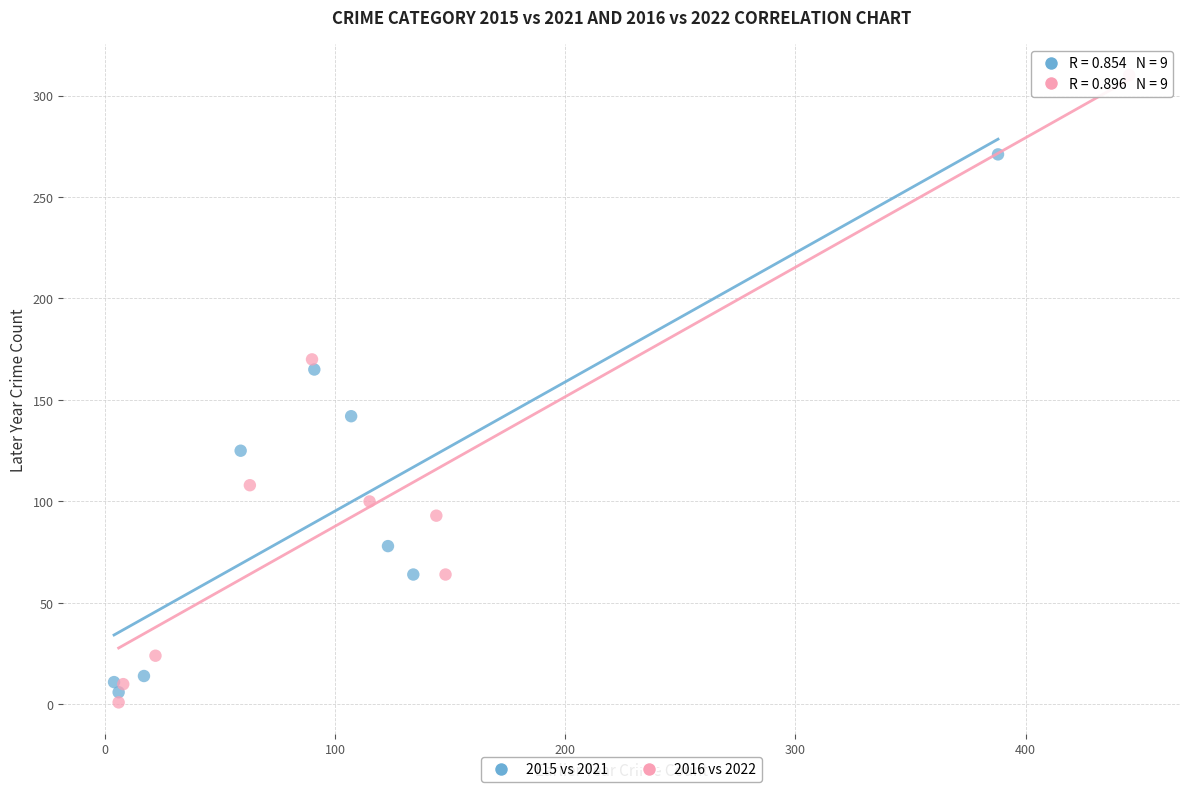

Which series has the largest Y range (max minus min)?

2016 vs 2022